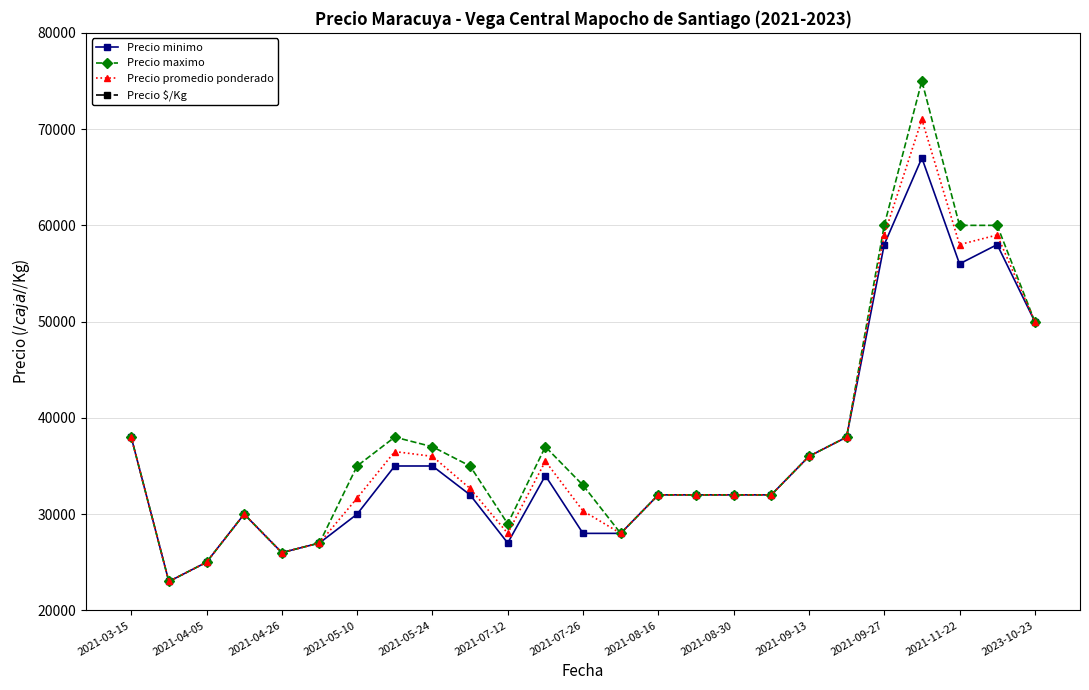

What is the average value of the Precio minimo series?

36360